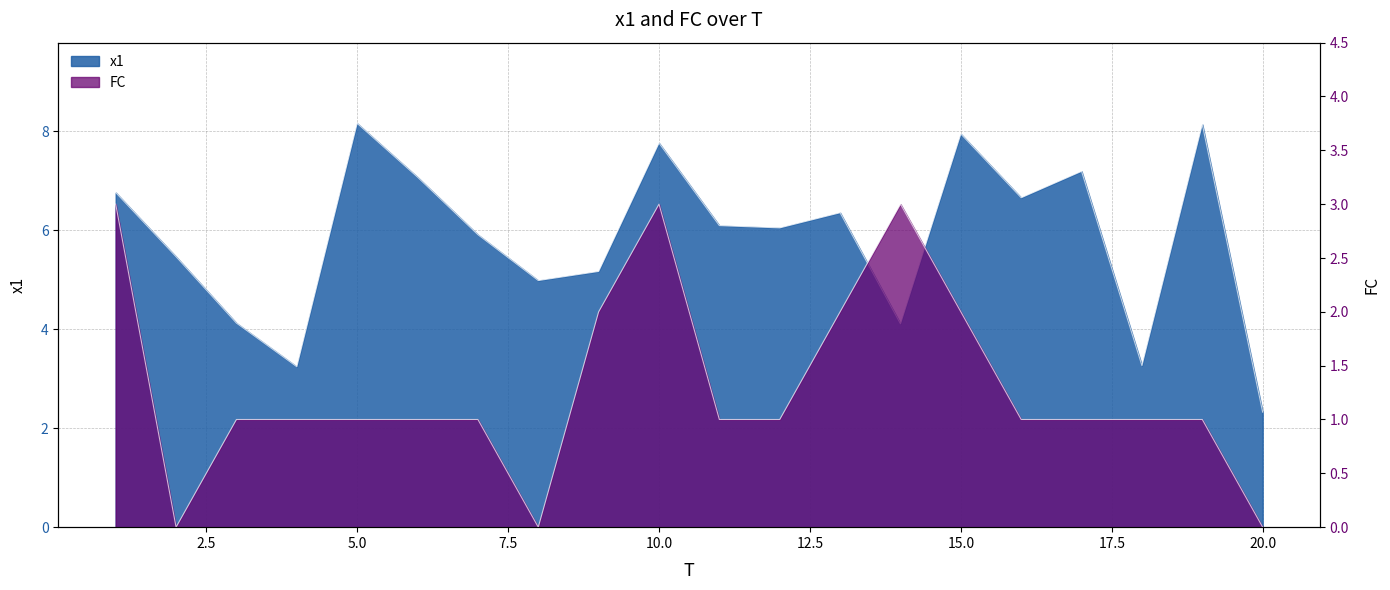

Rank the series at 11 from highest to lowest value.

x1, FC